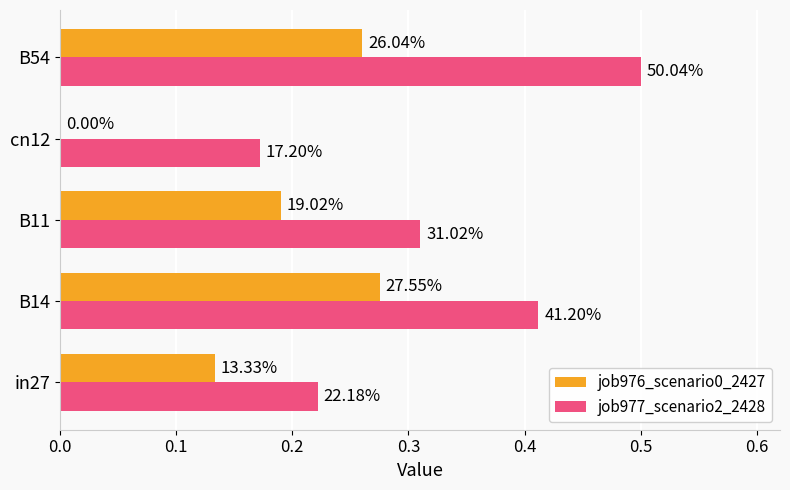

What are all the series names shown in the legend?

job976_scenario0_2427, job977_scenario2_2428